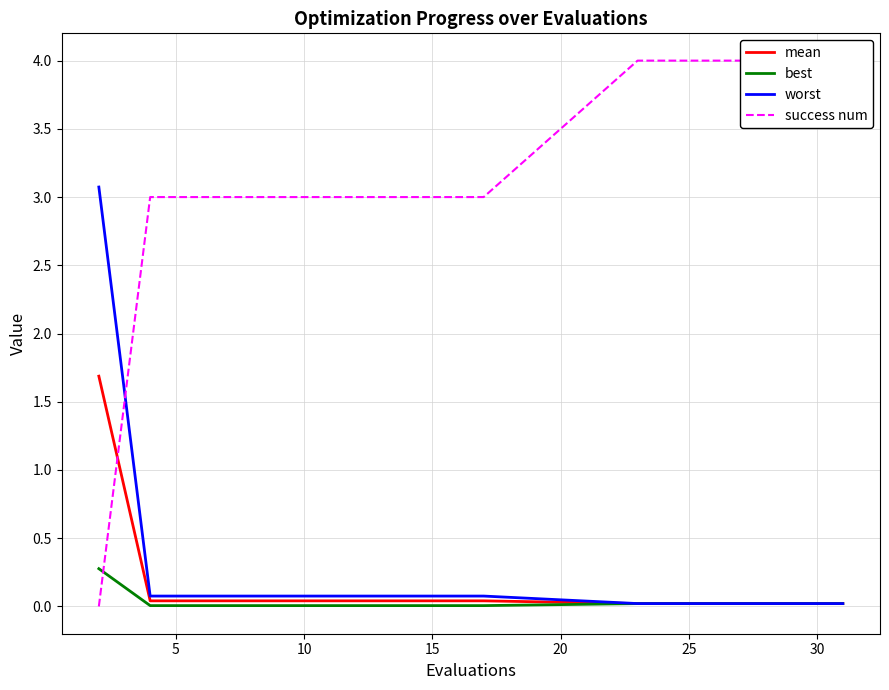

True or false: success num and mean intersect in this chart.

True